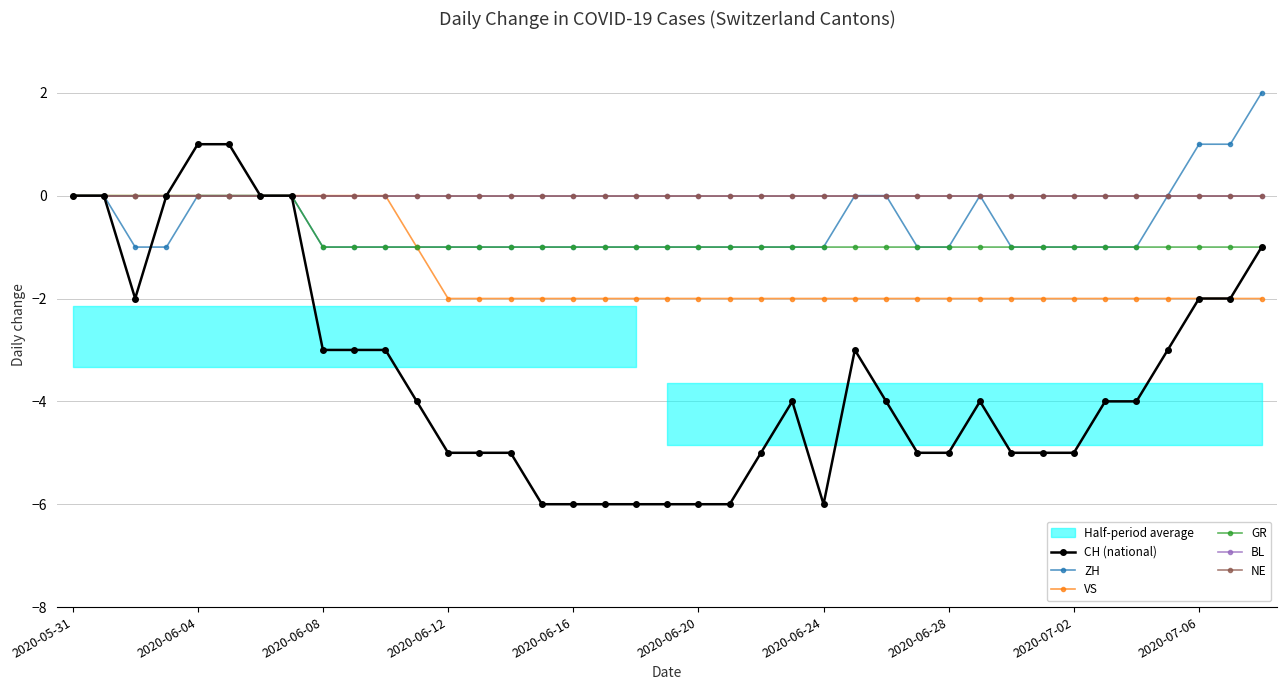

Reading left to right, extract all data points from this chart.

CH (national): 0	0	-2	0	1	1	0	0	-3	-3	-3	-4	-5	-5	-5	-6	-6	-6	-6	-6	-6	-6	-5	-4	-6	-3	-4	-5	-5	-4	-5	-5	-5	-4	-4	-3	-2	-2	-1
ZH: 0	0	-1	-1	0	0	0	0	-1	-1	-1	-1	-1	-1	-1	-1	-1	-1	-1	-1	-1	-1	-1	-1	-1	0	0	-1	-1	0	-1	-1	-1	-1	-1	0	1	1	2
VS: 0	0	0	0	0	0	0	0	0	0	0	-1	-2	-2	-2	-2	-2	-2	-2	-2	-2	-2	-2	-2	-2	-2	-2	-2	-2	-2	-2	-2	-2	-2	-2	-2	-2	-2	-2
GR: 0	0	0	0	0	0	0	0	-1	-1	-1	-1	-1	-1	-1	-1	-1	-1	-1	-1	-1	-1	-1	-1	-1	-1	-1	-1	-1	-1	-1	-1	-1	-1	-1	-1	-1	-1	-1
BL: 0	0	0	0	0	0	0	0	0	0	0	0	0	0	0	0	0	0	0	0	0	0	0	0	0	0	0	0	0	0	0	0	0	0	0	0	0	0	0
NE: 0	0	0	0	0	0	0	0	0	0	0	0	0	0	0	0	0	0	0	0	0	0	0	0	0	0	0	0	0	0	0	0	0	0	0	0	0	0	0